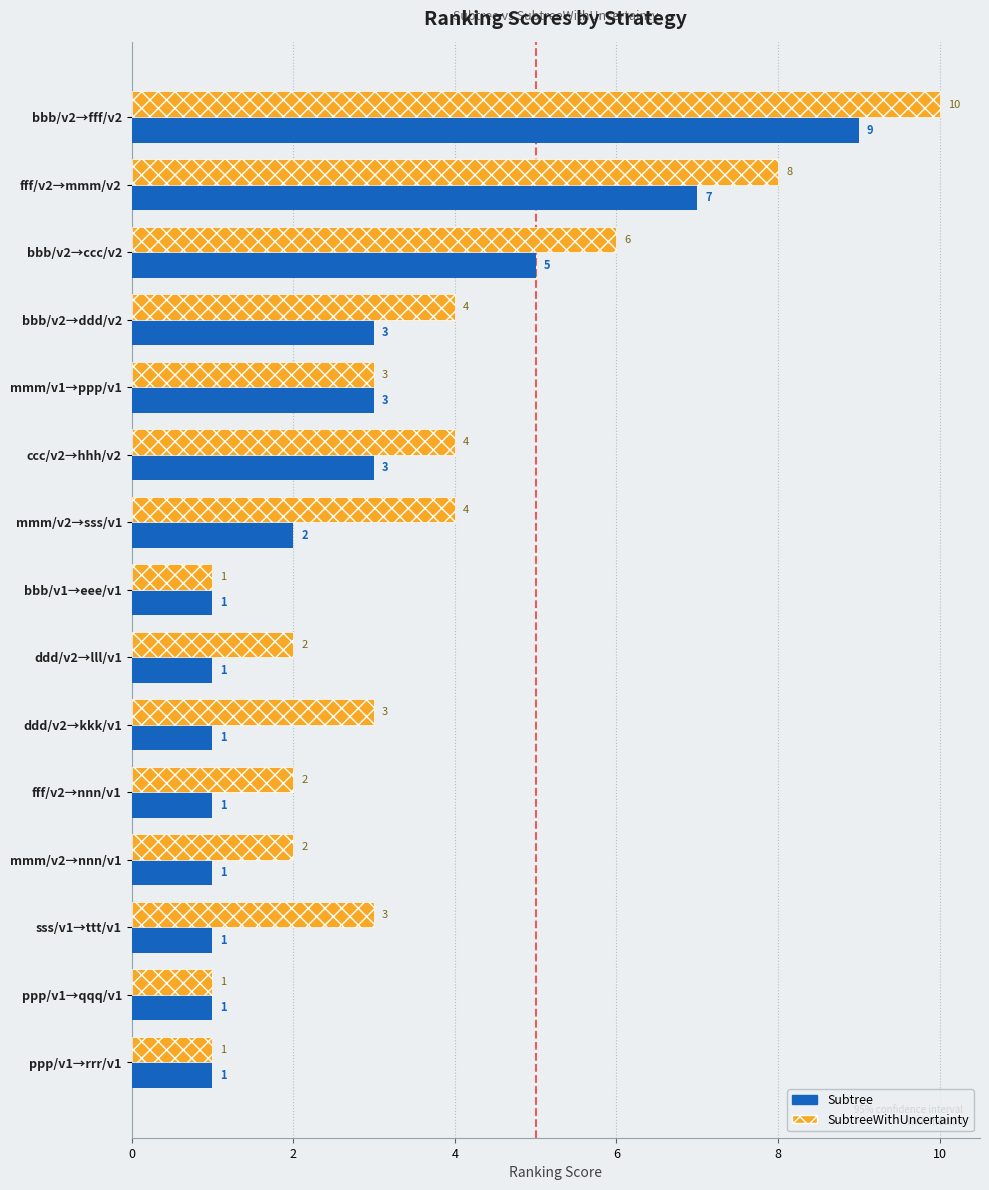

The value of SubtreeWithUncertainty at ccc/v2→hhh/v2 is 4. True or false?

True